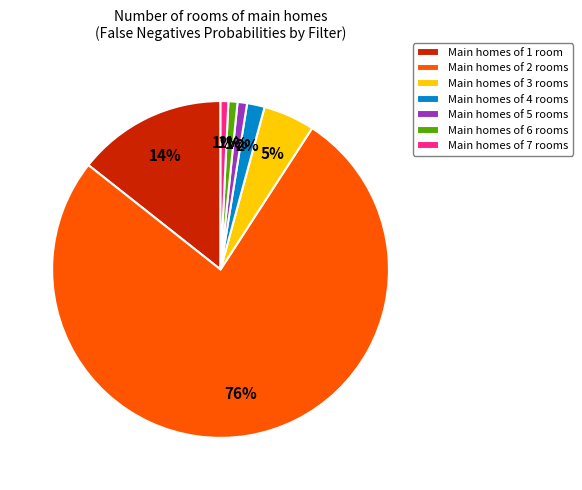

To the nearest percent, what is the combined percentage of Main homes of 2 rooms and Main homes of 7 rooms?

77%